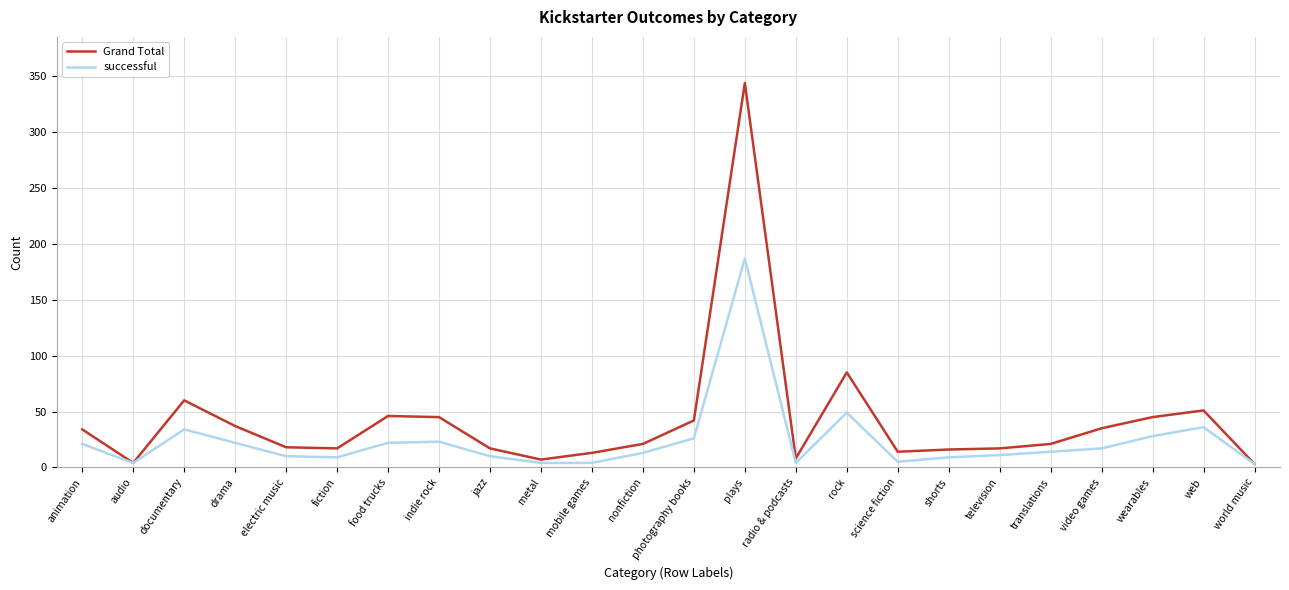

List the series in order of their peak value, highest first.

Grand Total, successful